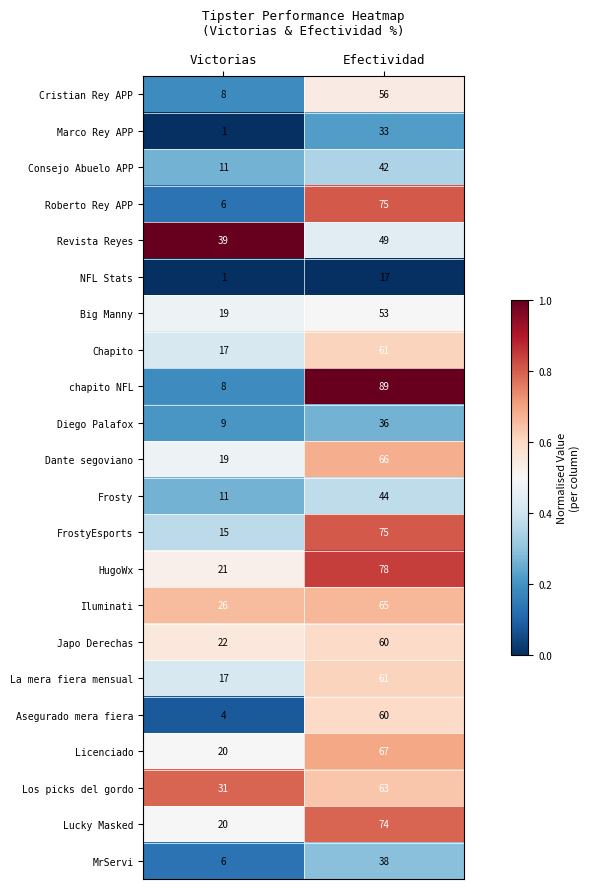

At which category is the sum across all series the highest?

Efectividad